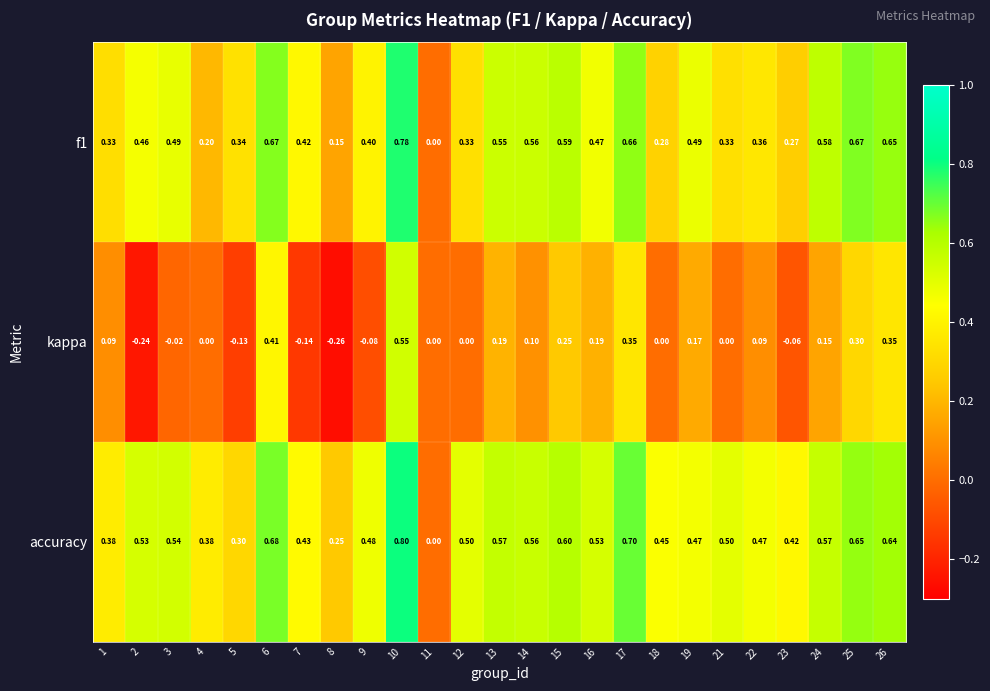

Which series changed the most between 7 and 19?

kappa